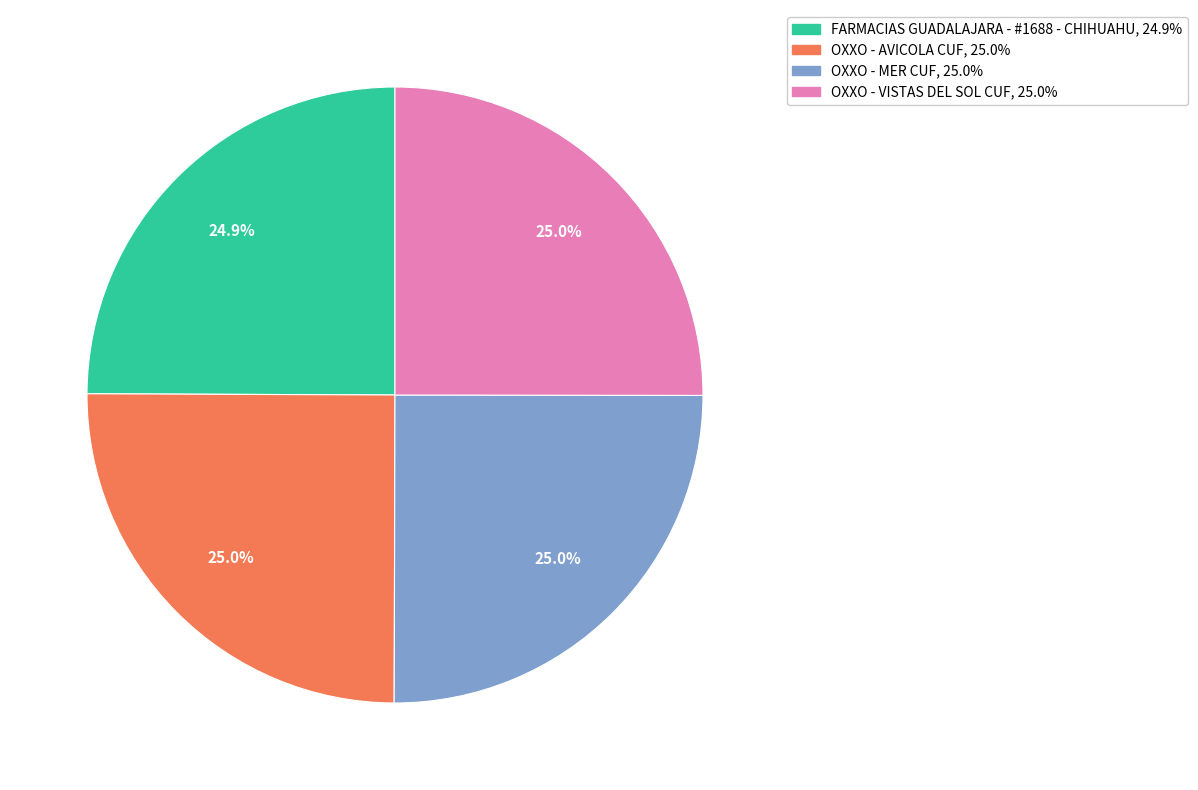

What percentage is NOT represented by OXXO - MER CUF?

75.0%